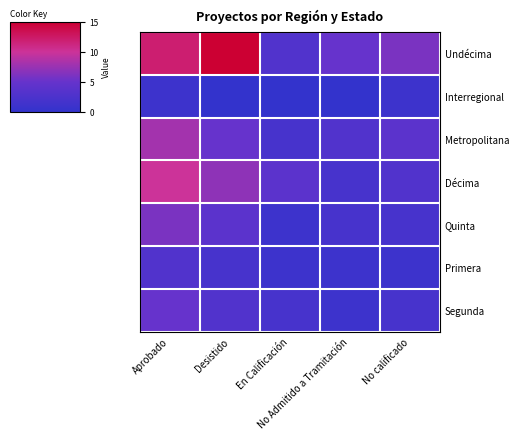

Which series changed the most between Aprobado and En Calificación?

Undécima